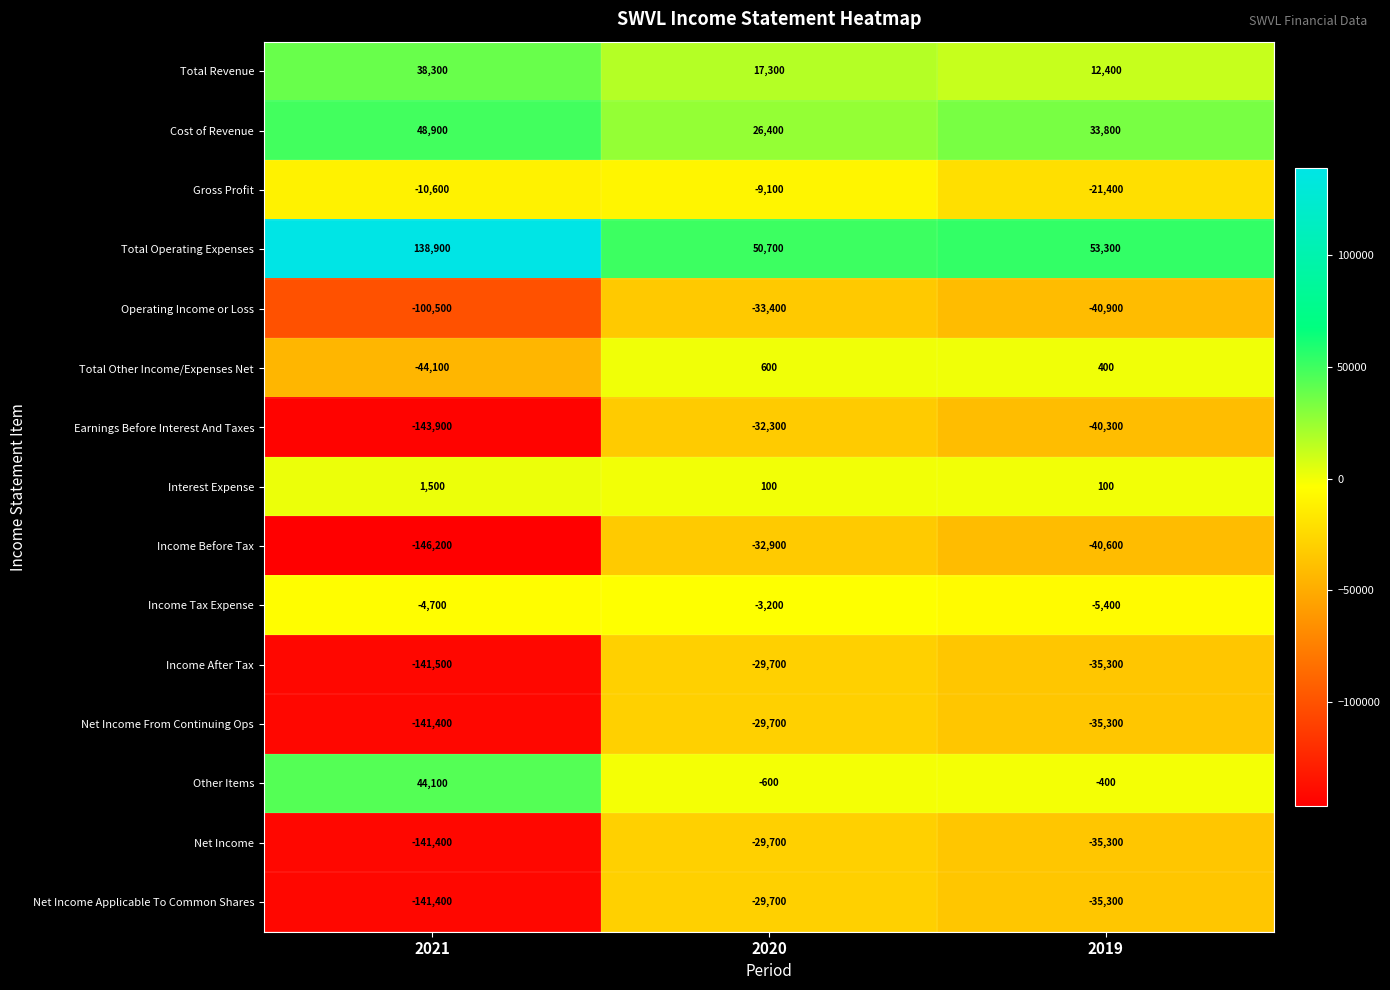

True or false: Earnings Before Interest And Taxes has a value of -32300 at 2020.

True